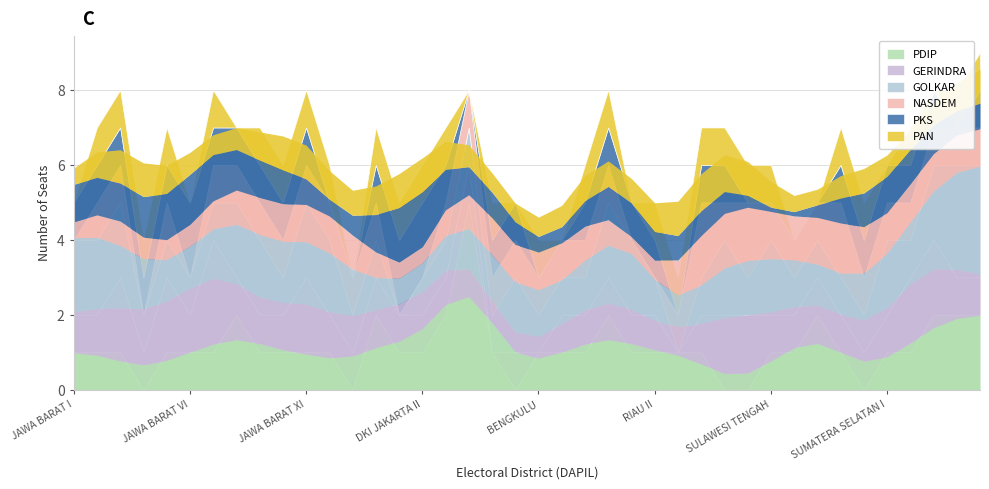

What are all the series names shown in the legend?

PDIP, GERINDRA, GOLKAR, NASDEM, PKS, PAN